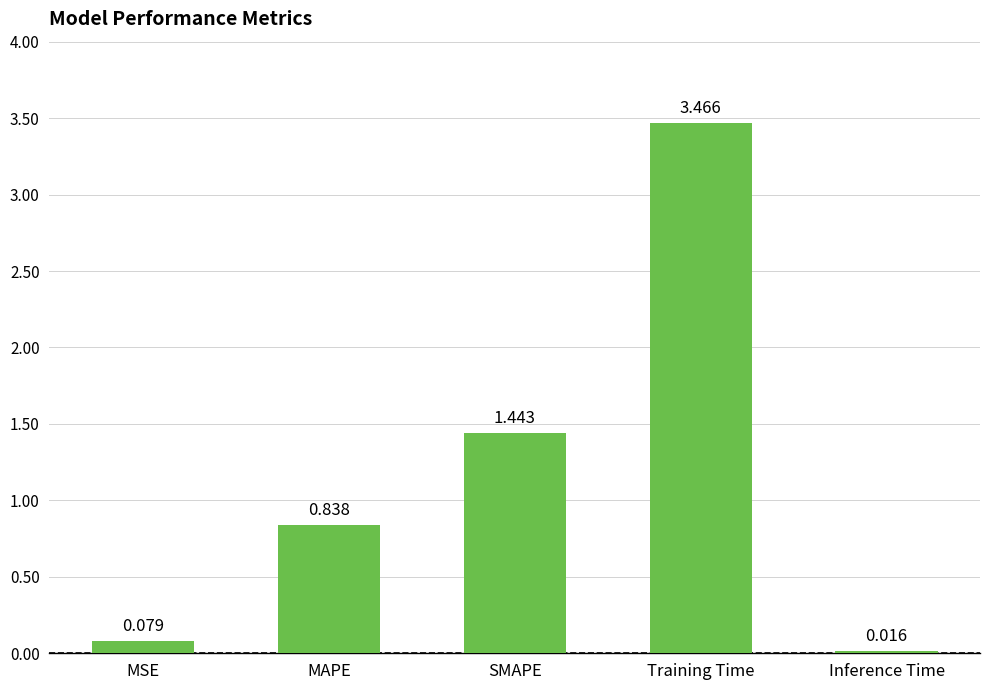

Does the chart contain stacked bars?

No